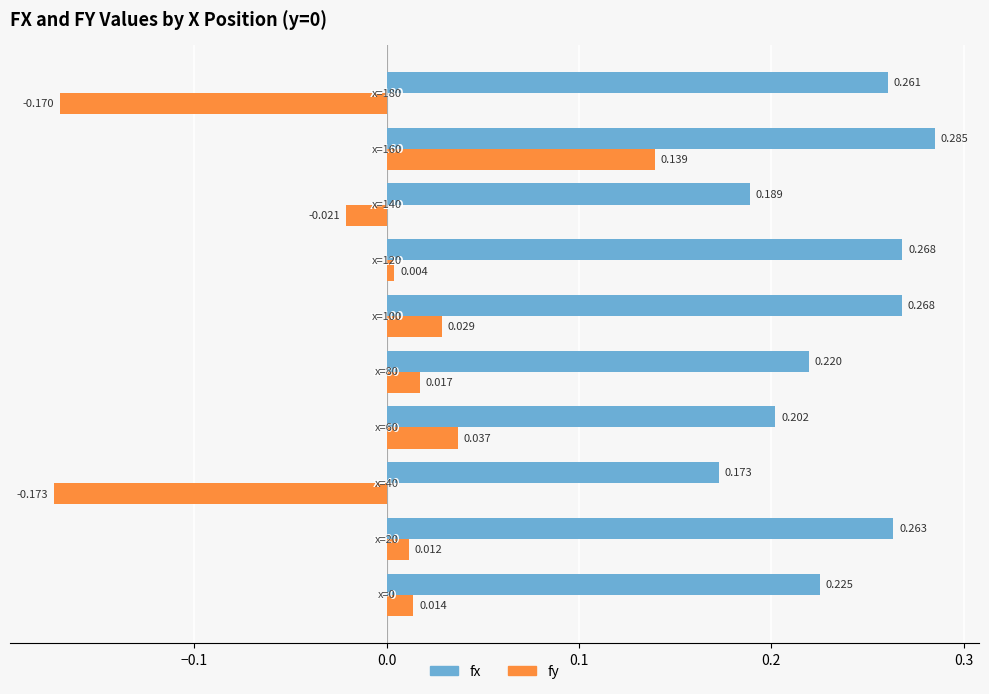

List the series in order of their overall mean, highest first.

fx, fy